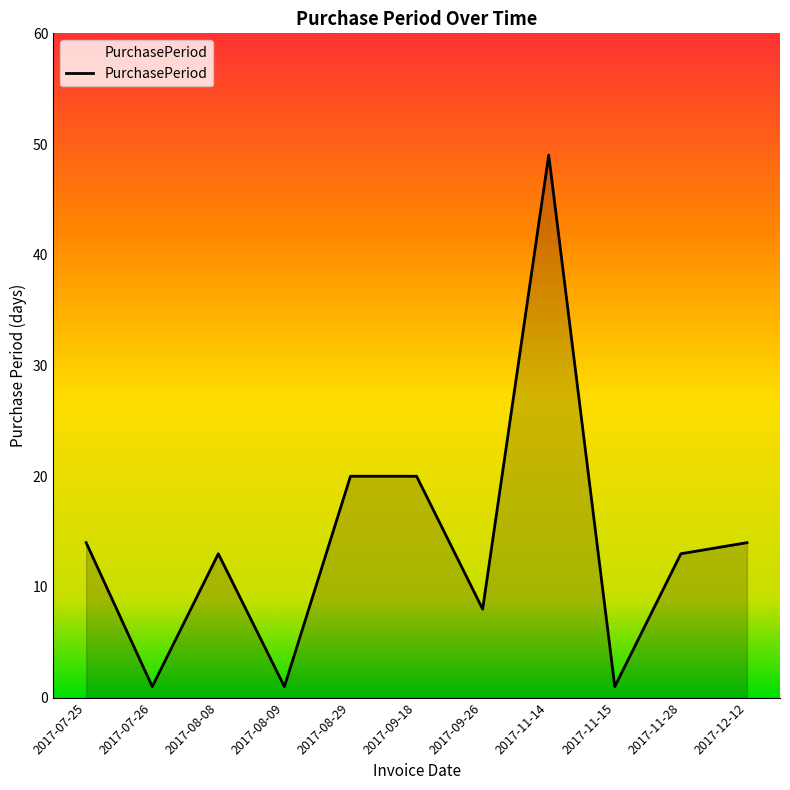

Which category has the highest value across all series?

2017-11-14